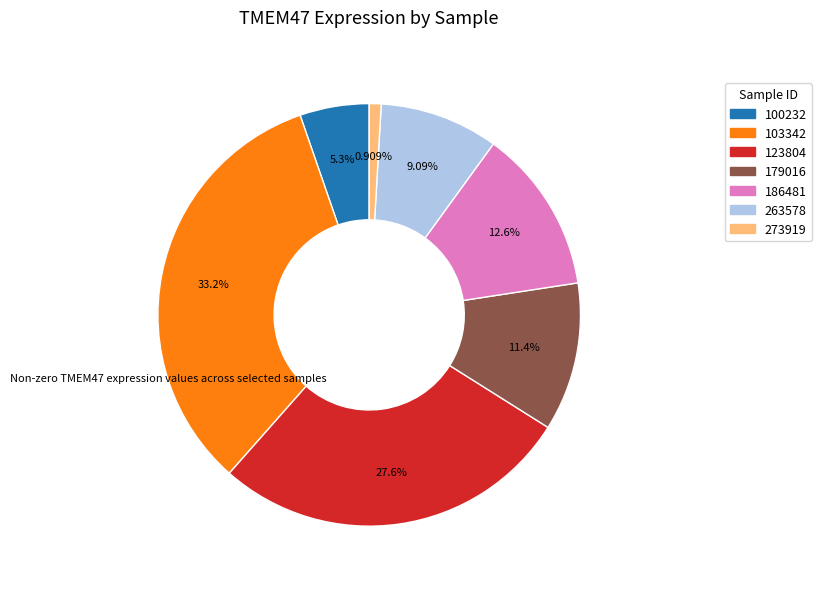

Is there a majority slice in this chart?

No